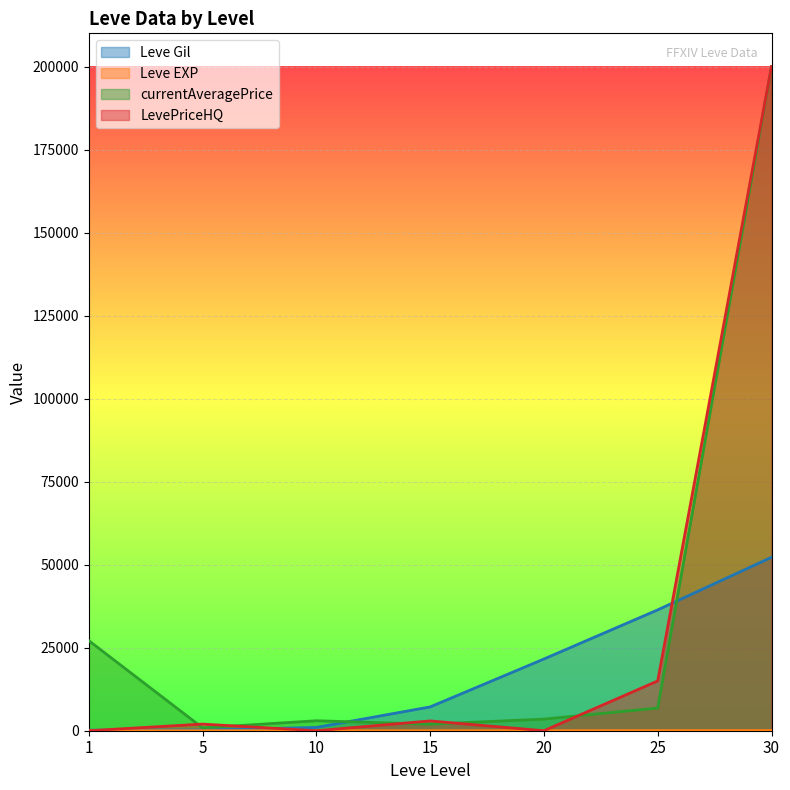

At which label does currentAveragePrice first exceed 3500?

1